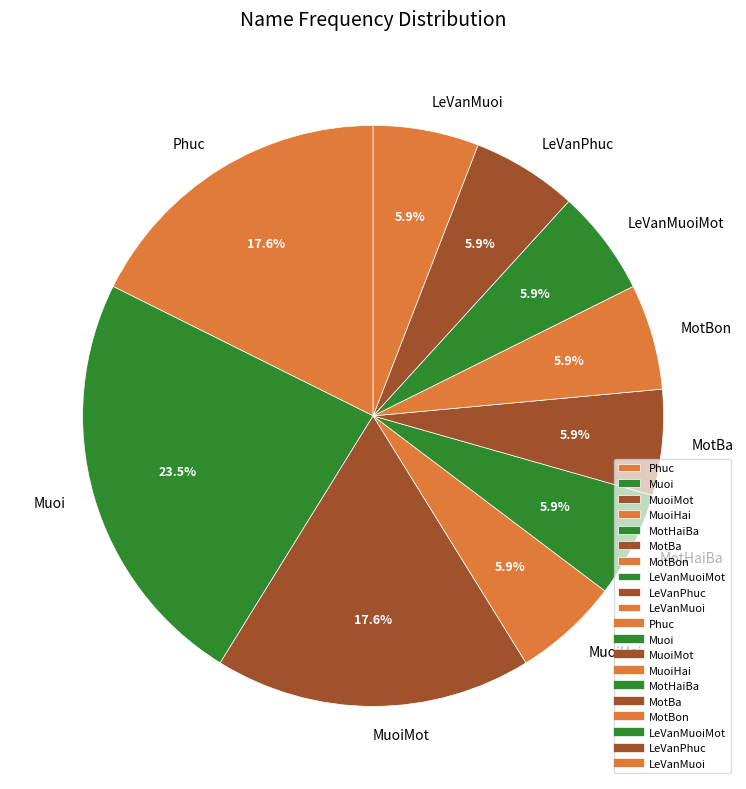

Is there a majority slice in this chart?

No